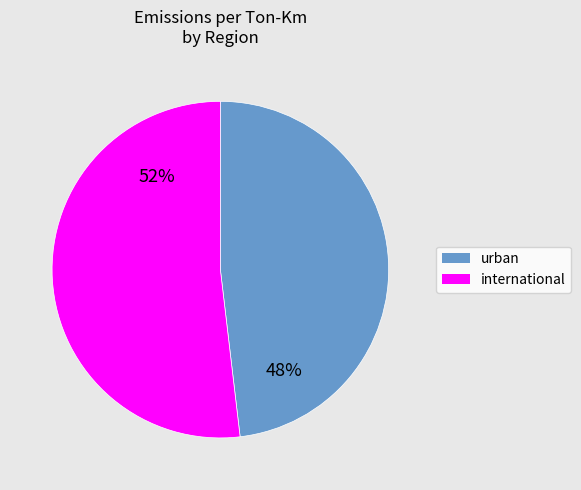

Rank the categories by value from lowest to highest.

urban, international